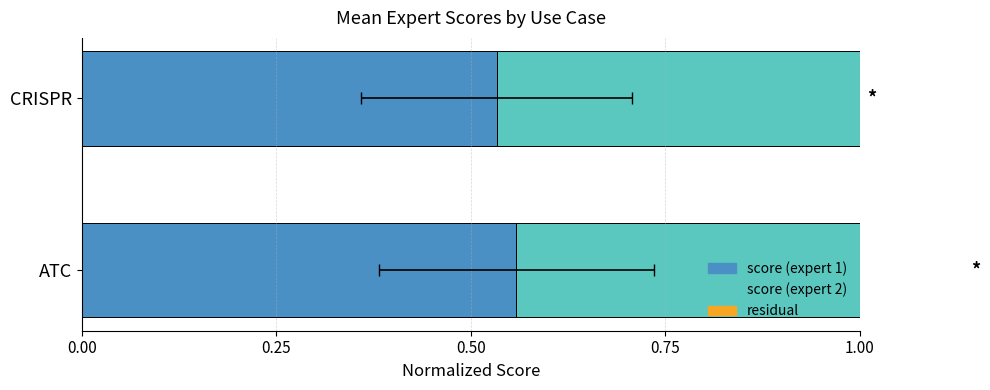

How many score (expert 1) values are between 0 and 1?

2